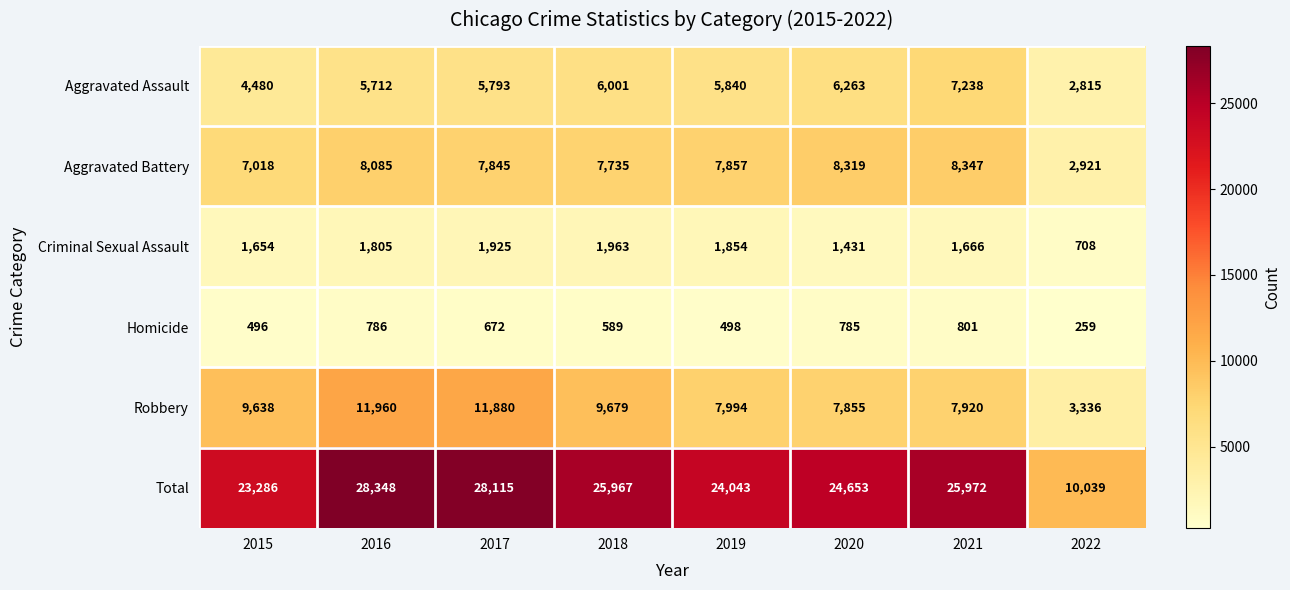

True or false: Total has a value of 25967 at 2018.

True